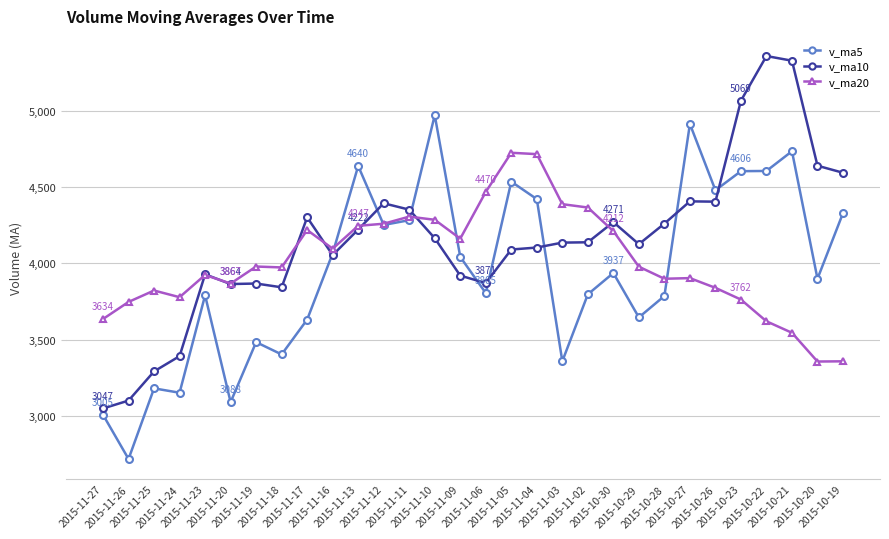

Which label corresponds to the smallest value in the chart?

2015-11-26